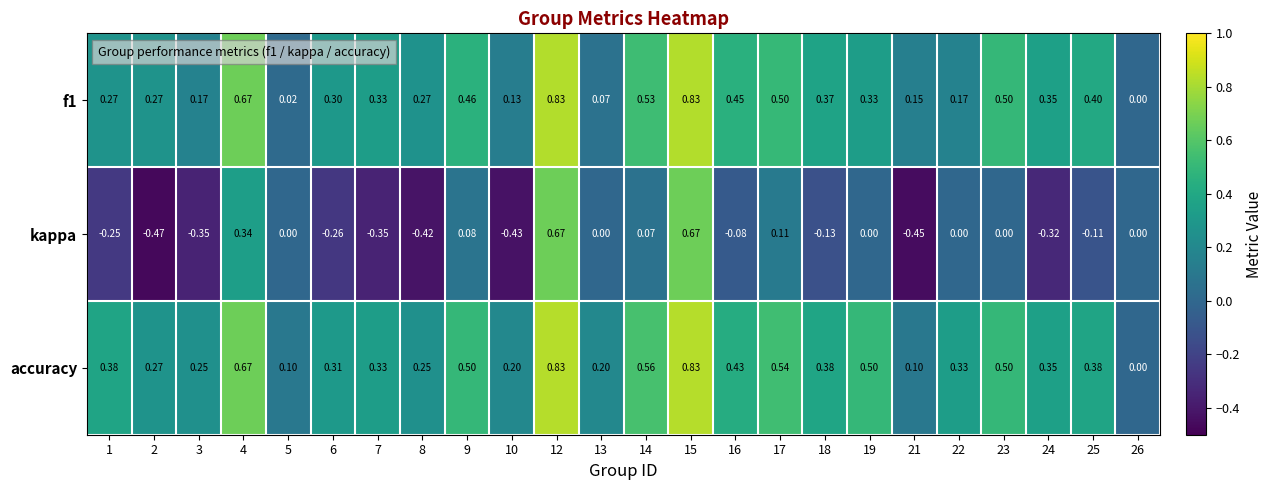

Is the value of kappa at 7 greater than the value of accuracy at 15?

No